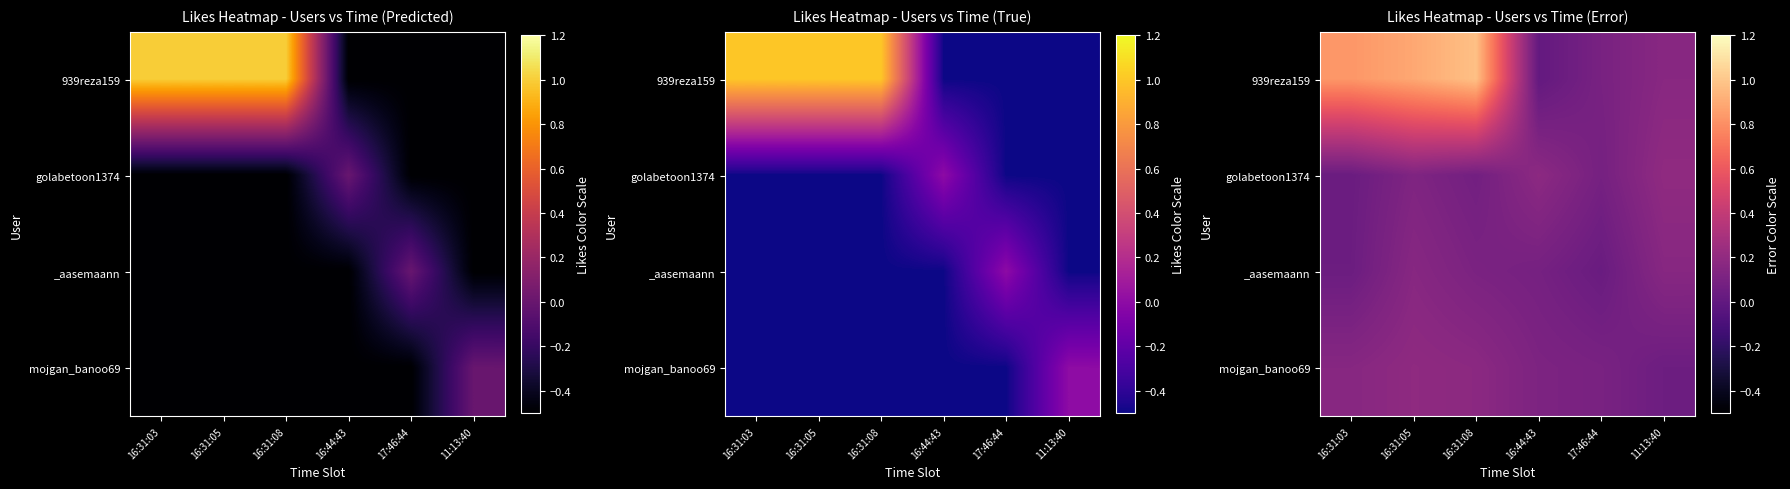

Reading left to right, extract all data points from this chart.

row_0: 0.8	0.9	1.0	0.0	0.1	0.2
row_1: 0.0	0.1	0.1	0.2	0.1	0.2
row_2: 0.0	0.2	0.1	0.1	0.0	0.2
row_3: 0.2	0.2	0.2	0.1	0.1	0.1